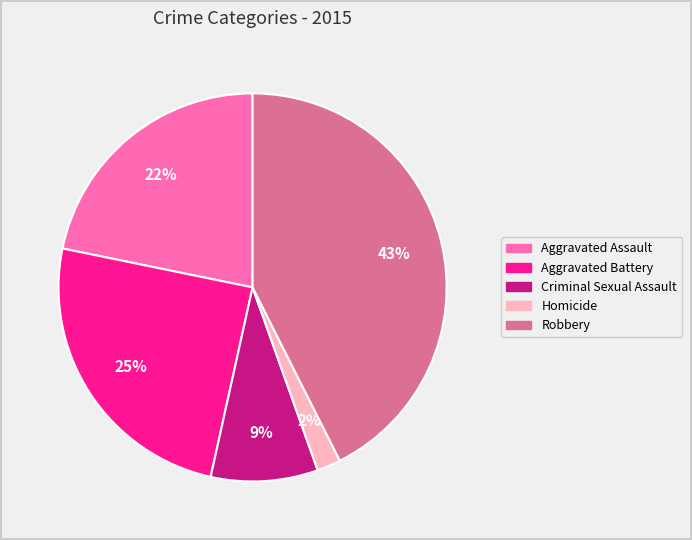

Is it true that Homicide is 2% of the pie?

True